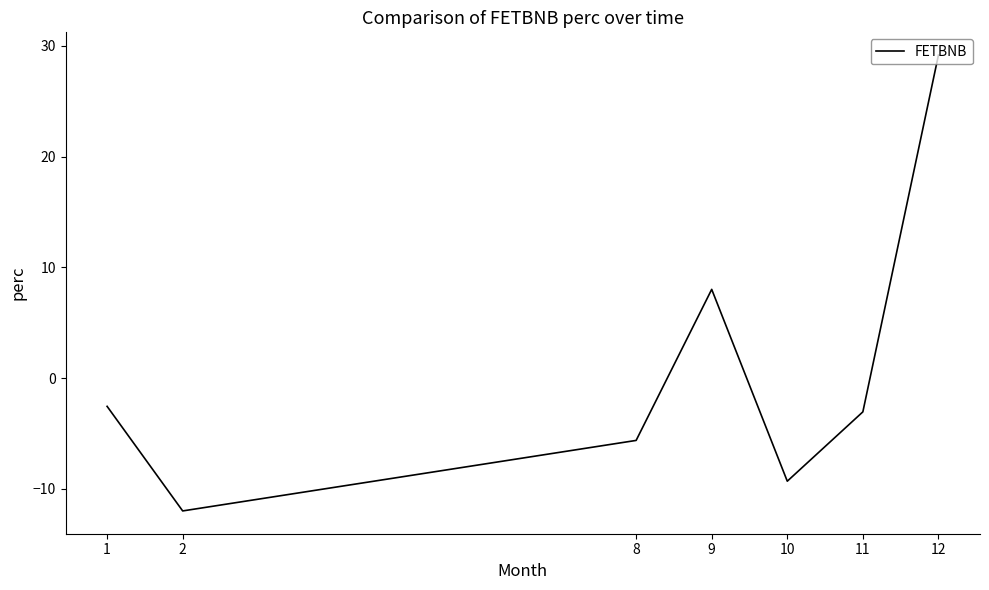

How many values exceed -3?

3